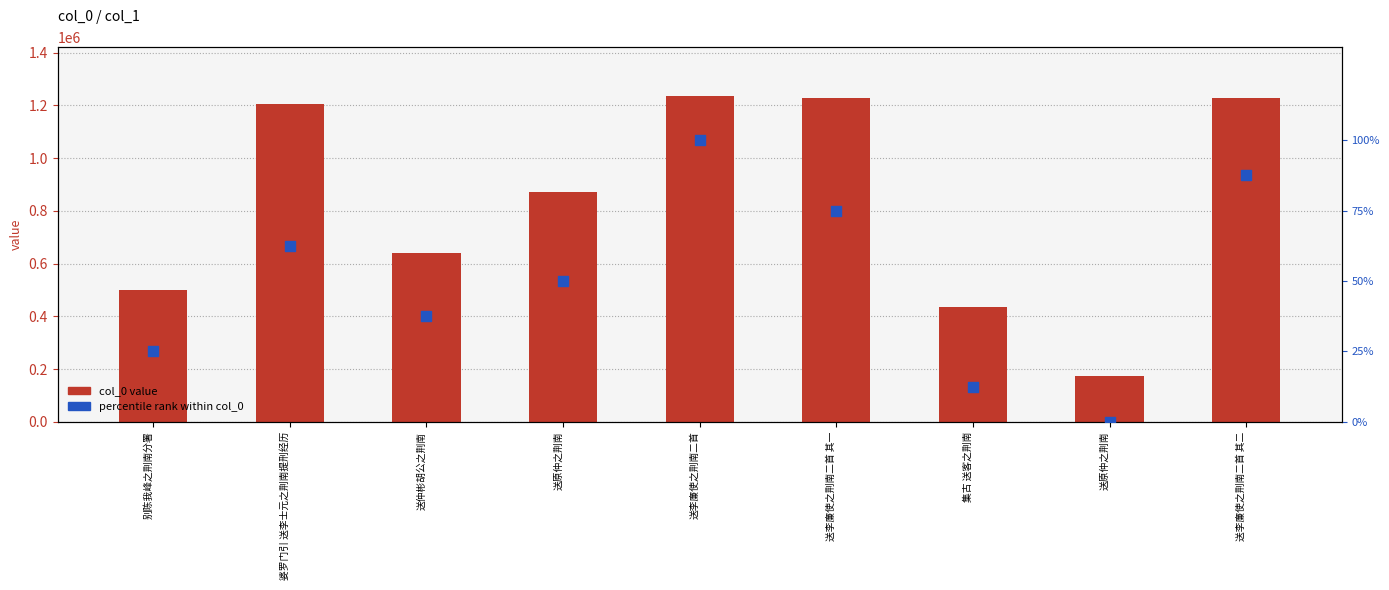

At how many categories does at least one series exceed 110090?

9